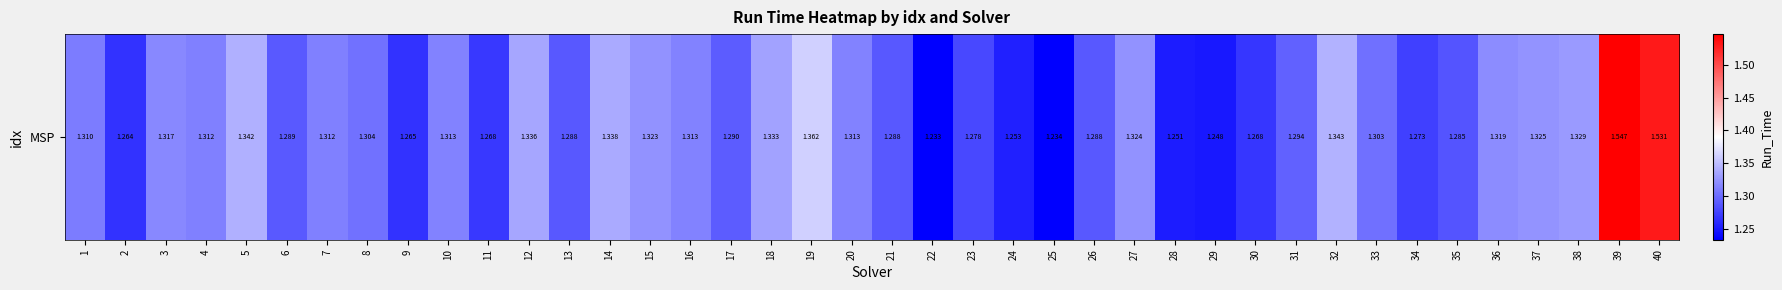

Which label corresponds to the largest value in the chart?

39